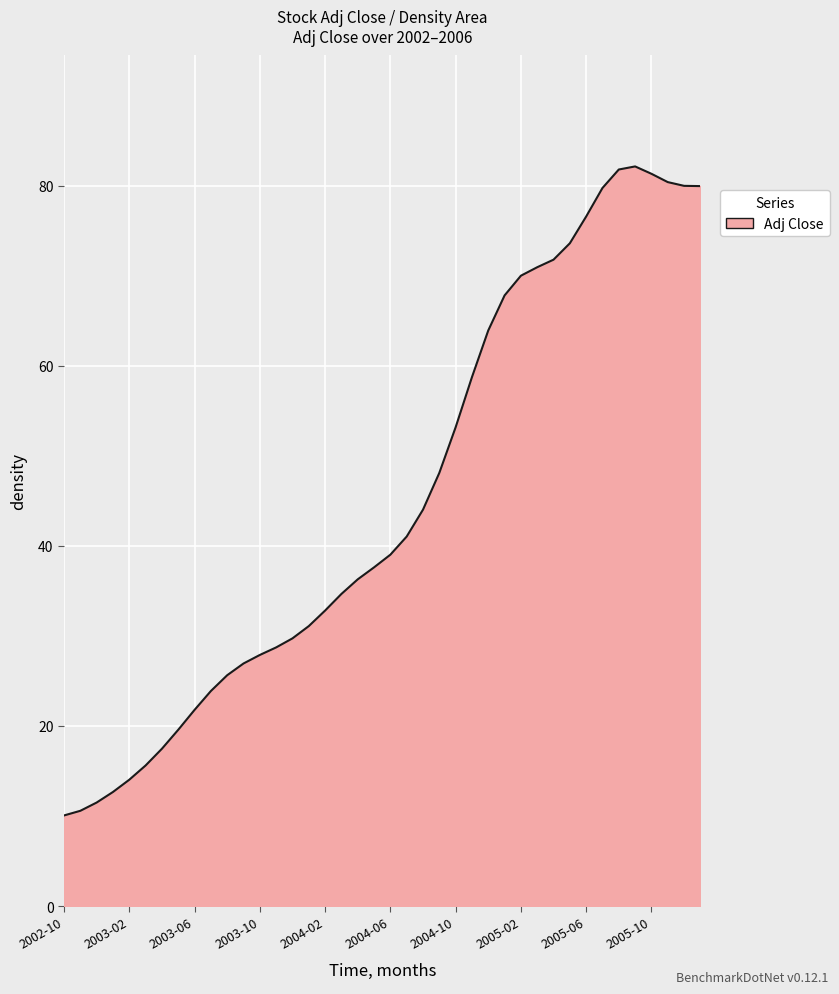

What is the maximum value shown in the chart?

82.2